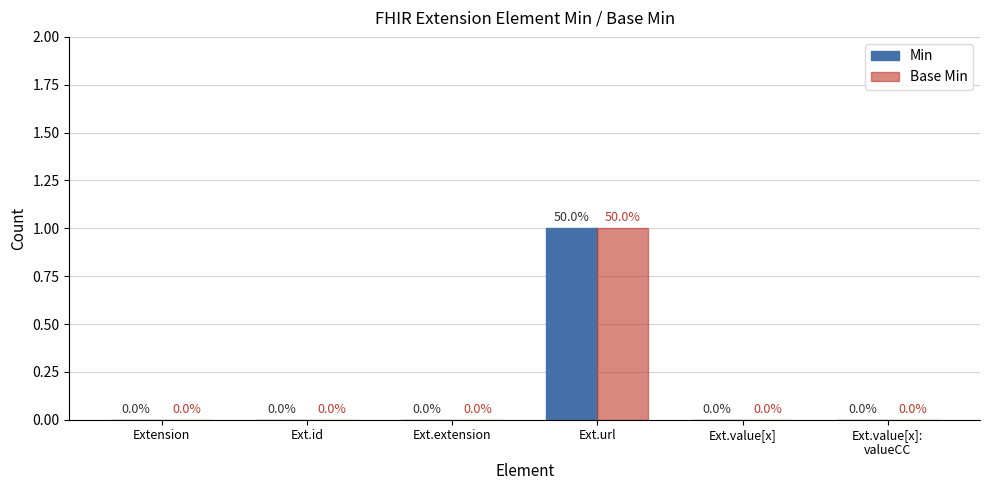

Reading left to right, list all the values displayed in this chart.

Min: Extension=0	Ext.id=0	Ext.extension=0	Ext.url=1	Ext.value[x]=0	Ext.value[x]:
valueCC=0
Base Min: Extension=0	Ext.id=0	Ext.extension=0	Ext.url=1	Ext.value[x]=0	Ext.value[x]:
valueCC=0